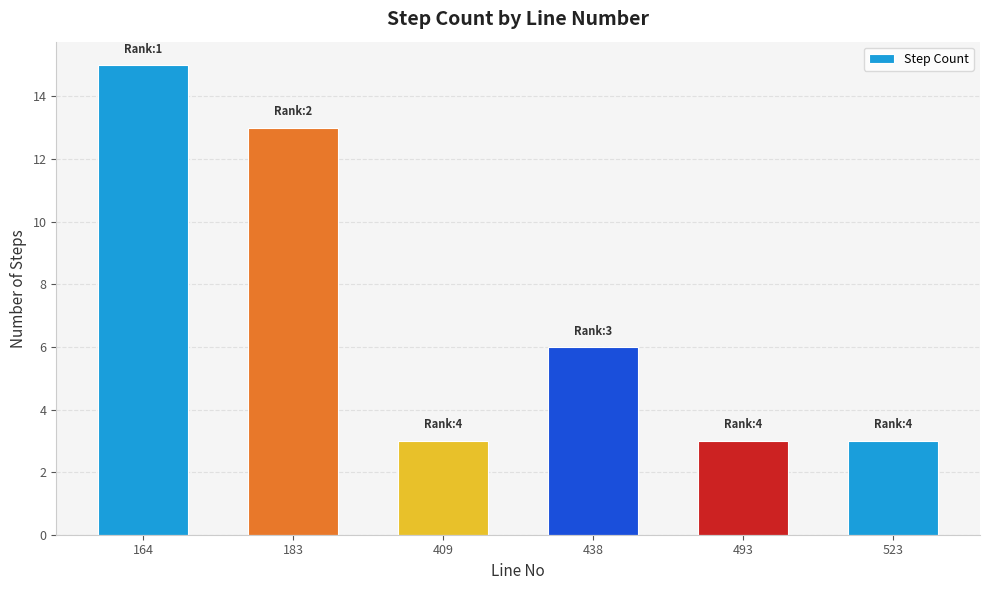

Reading left to right, what are all the values shown in this chart?

164=15	183=13	409=3	438=6	493=3	523=3